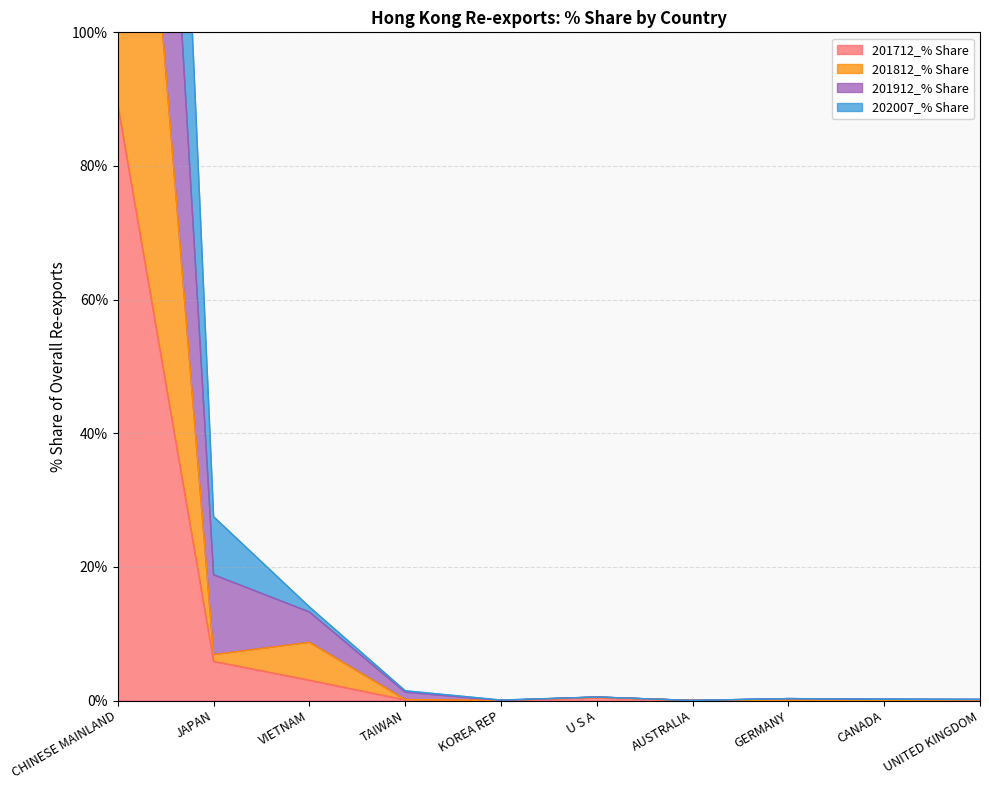

Which category has the highest value across all series?

CHINESE MAINLAND